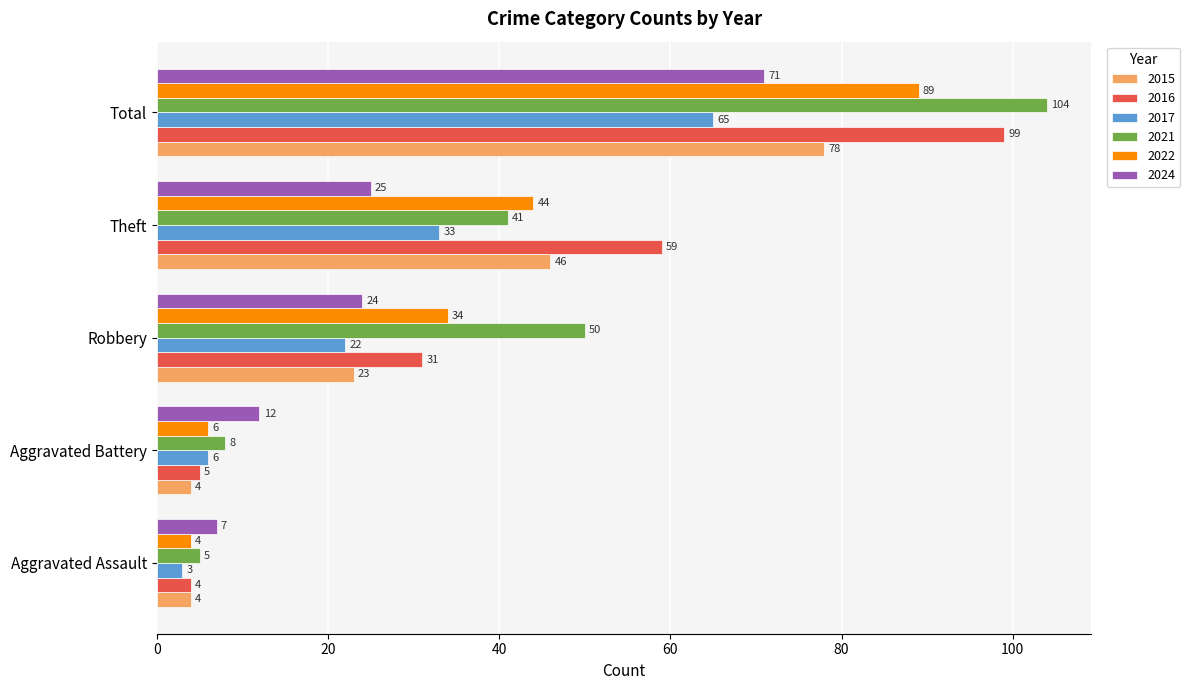

What is the minimum value shown in the chart?

3